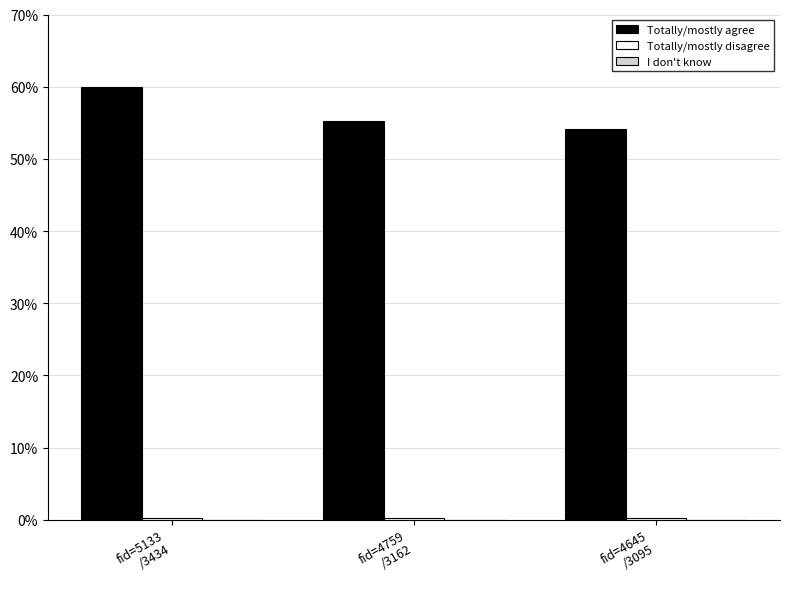

What is the label of the 2nd bar from the right?

fid=4759
/3162